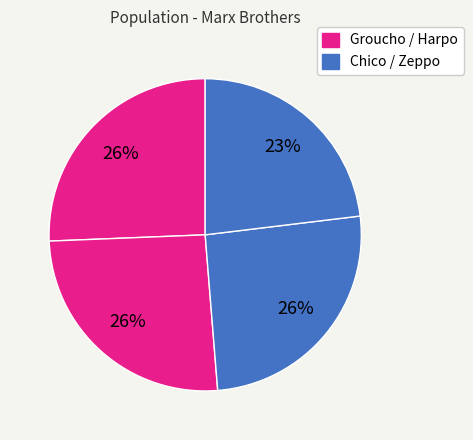

Which category has the smallest portion of the pie?

Zeppo